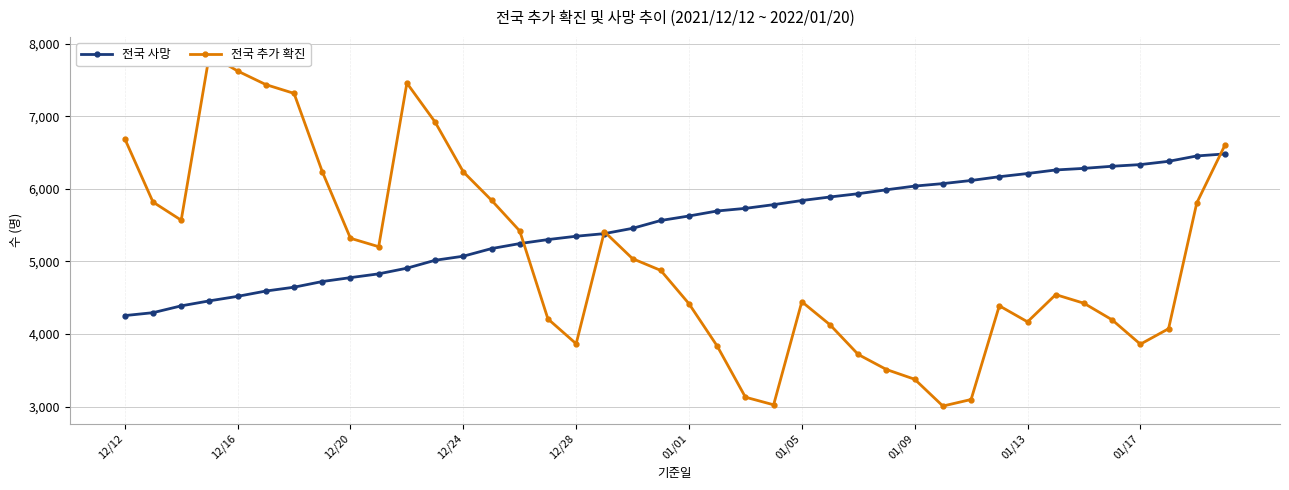

Which series has the widest spread of values?

전국 추가 확진